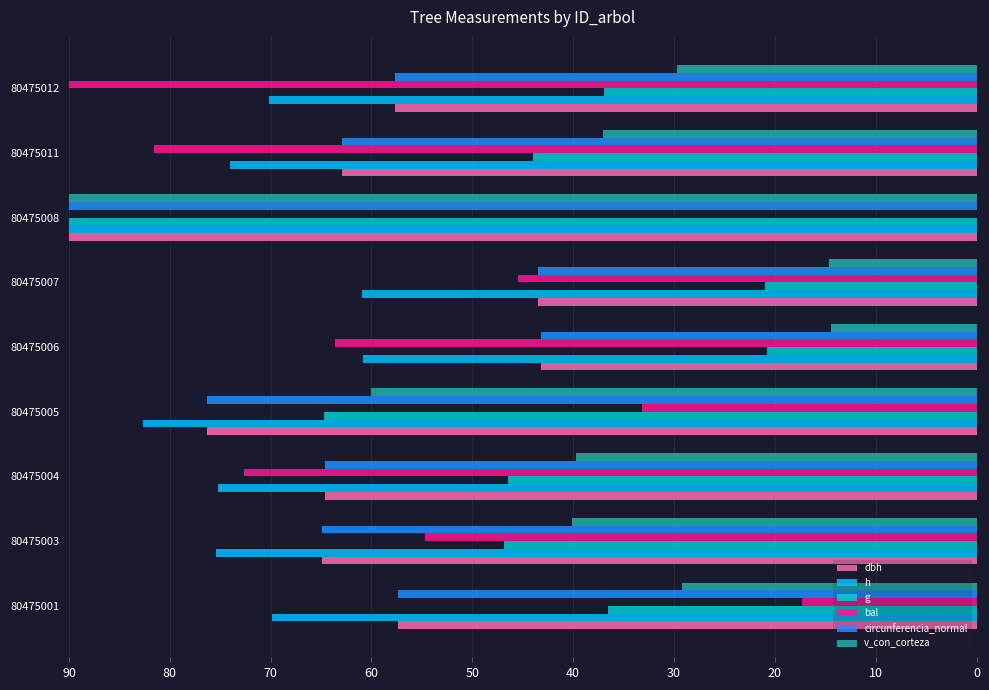

Which series has the largest total across all categories?

h